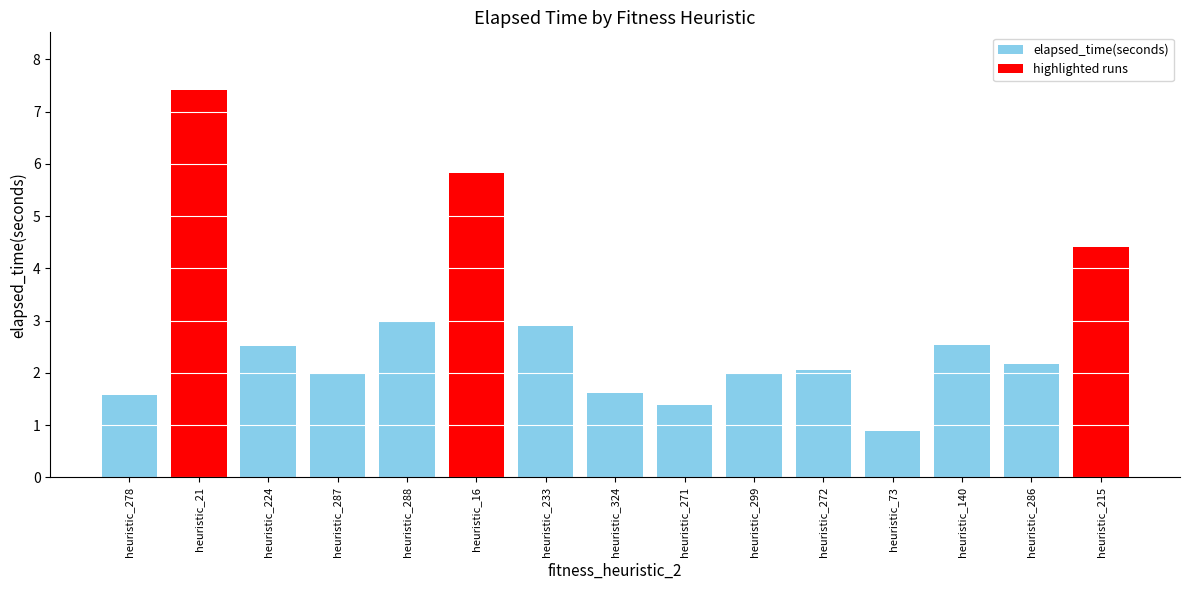

What is the difference between the maximum and minimum values?

6.5